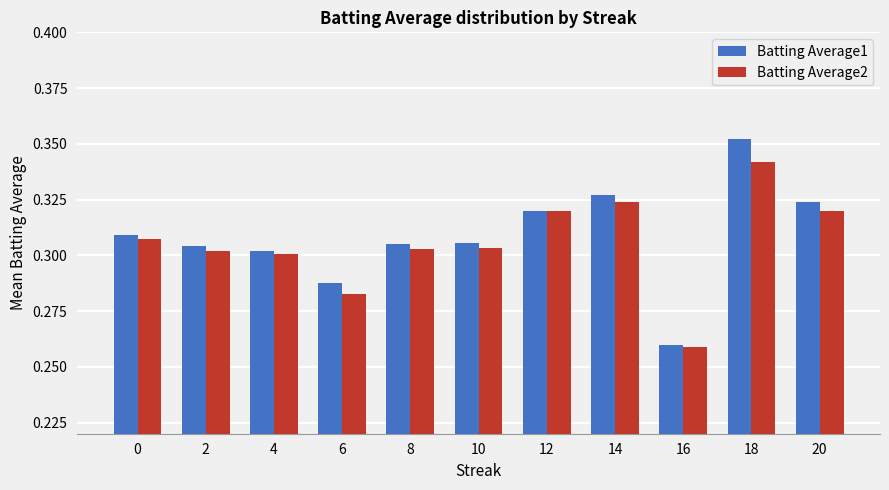

Rank the series by their maximum value, from highest to lowest.

Batting Average1, Batting Average2